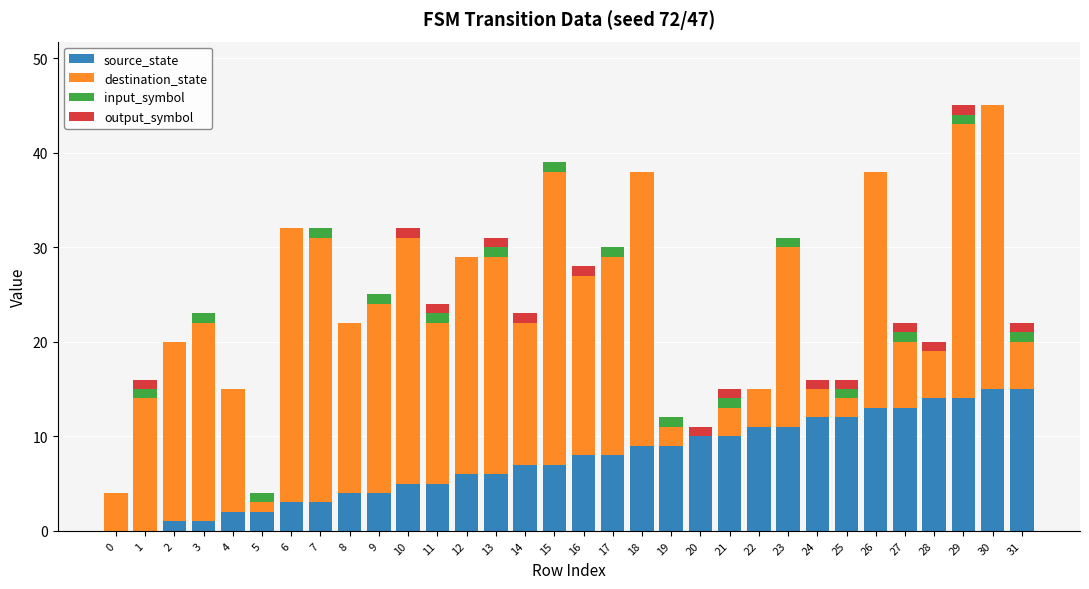

True or false: source_state has a value of 11 at 23.

True